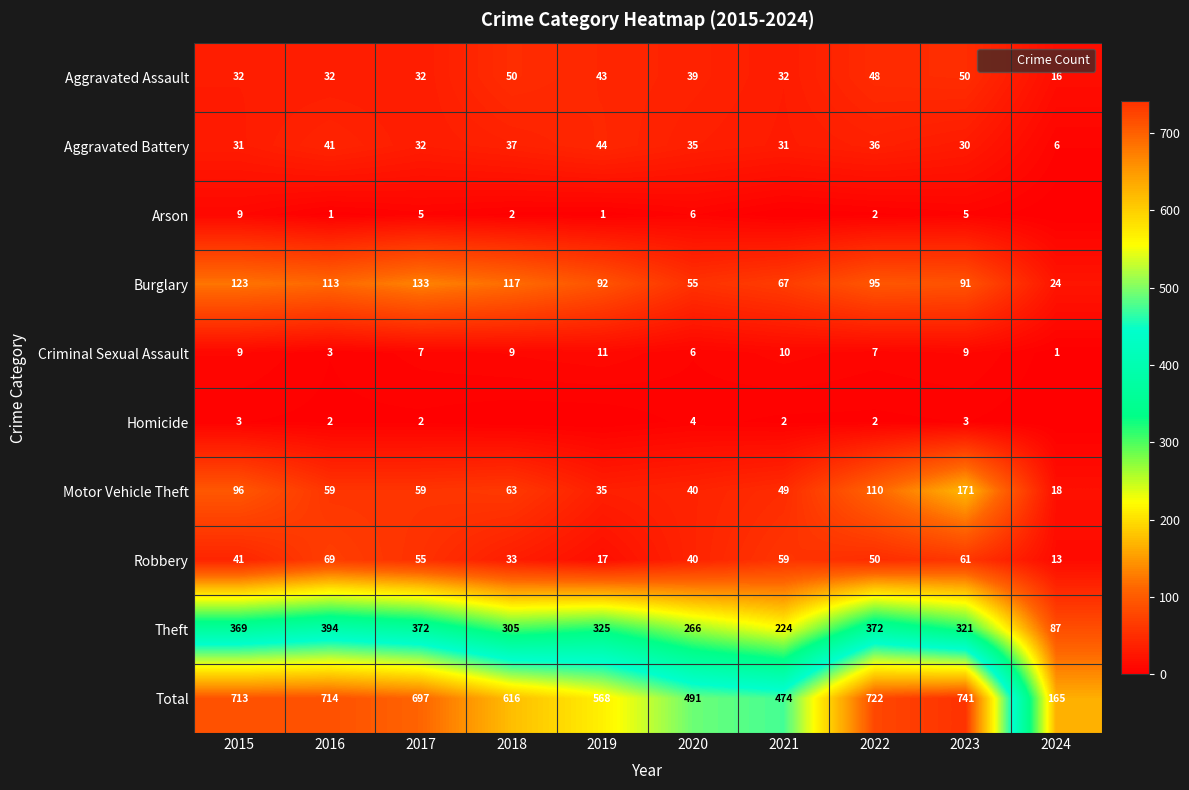

What is the sum of the Robbery values at 2023 and 2015?

102